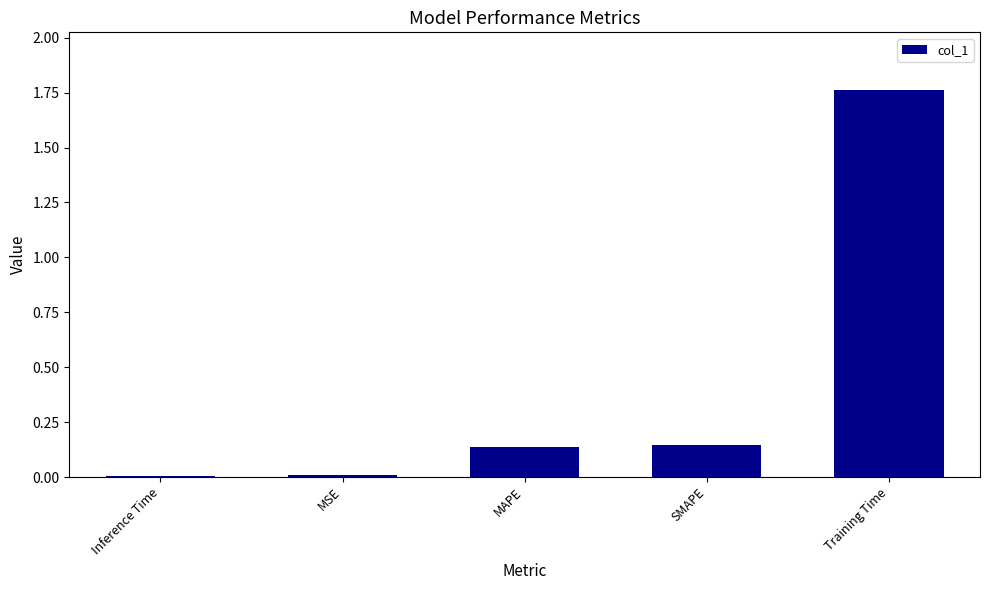

Which category has the highest value across all series?

Training Time